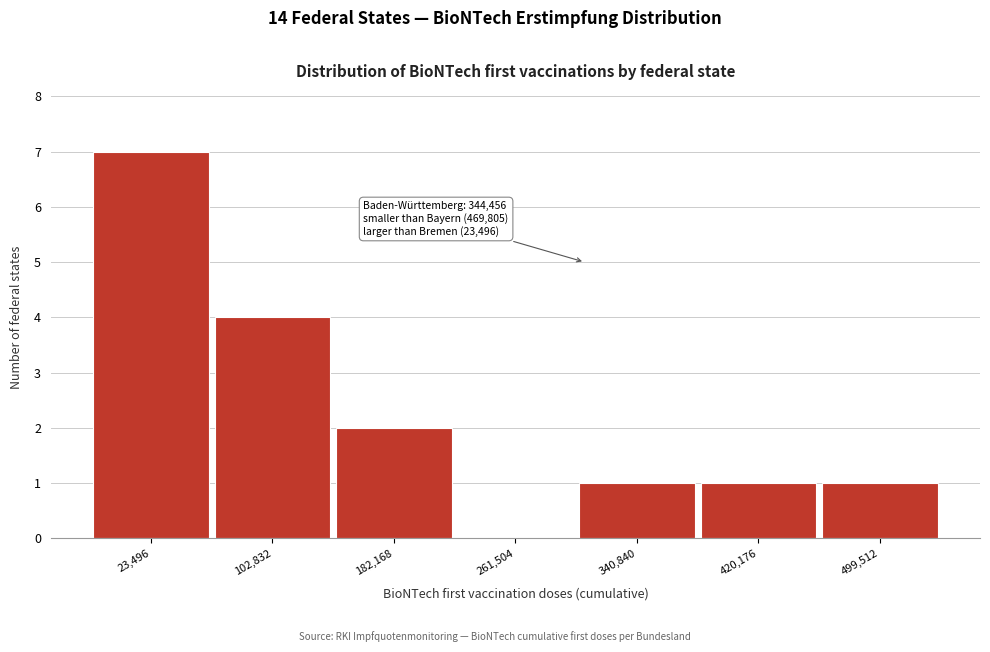

Reading left to right, what are all the values shown in this chart?

23,496=7	102,832=4	182,168=2	261,504=0	340,840=1	420,176=1	499,512=1